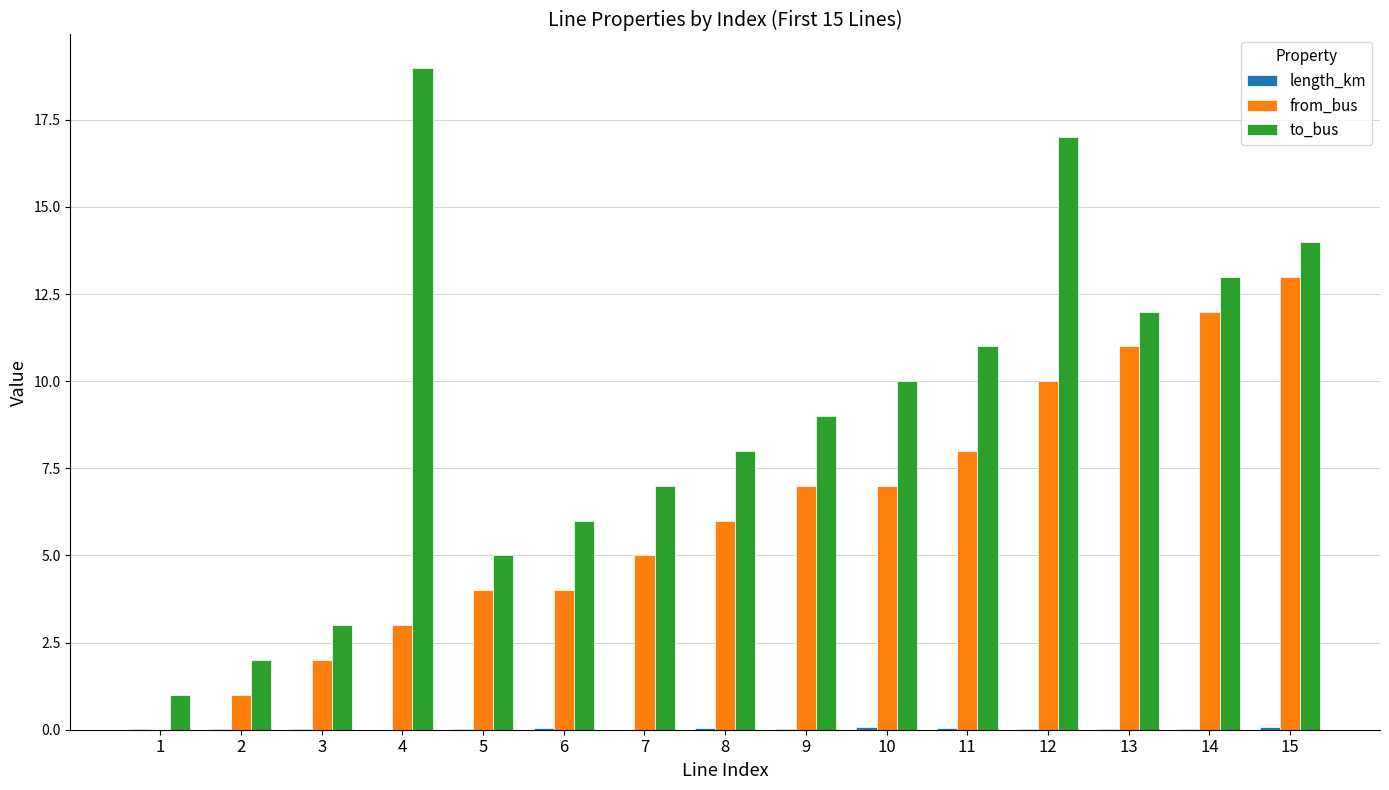

At which category does the chart reach its peak across all series?

4